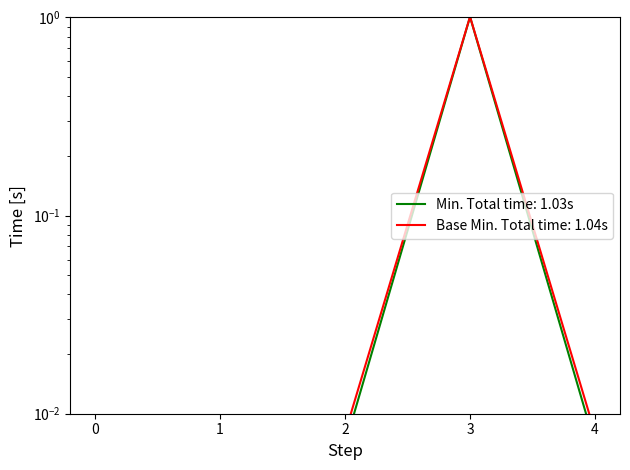

Which series has the largest total across all categories?

Base Min